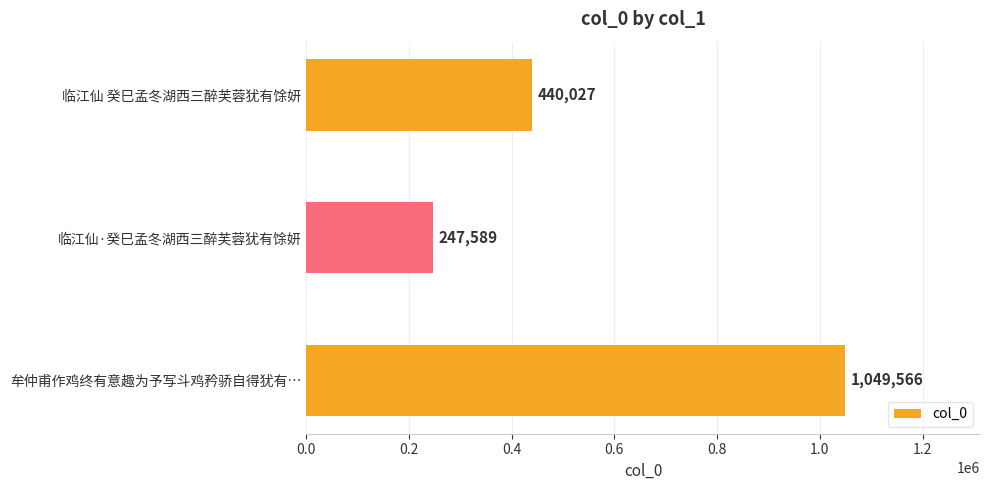

What is the ratio of the value at 临江仙 癸巳孟冬湖西三醉芙蓉犹有馀妍 to the value at 牟仲甫作鸡终有意趣为予写斗鸡矜骄自得犹有…?

0.4